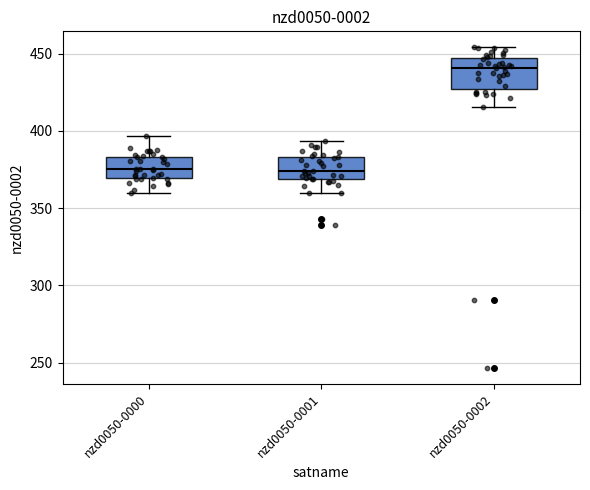

Reading left to right, transcribe this box plot: for each box, give where its median line is, the range the box spans, and where its two whiskers end, as read against the y-axis. The values are not printed on the chart, so give them approximately, as read against the axis.

nzd0050-0000: median 375, box 370 to 385, whiskers 360 to 395
nzd0050-0001: median 375, box 370 to 385, whiskers 360 to 395
nzd0050-0002: median 440, box 425 to 445, whiskers 415 to 455